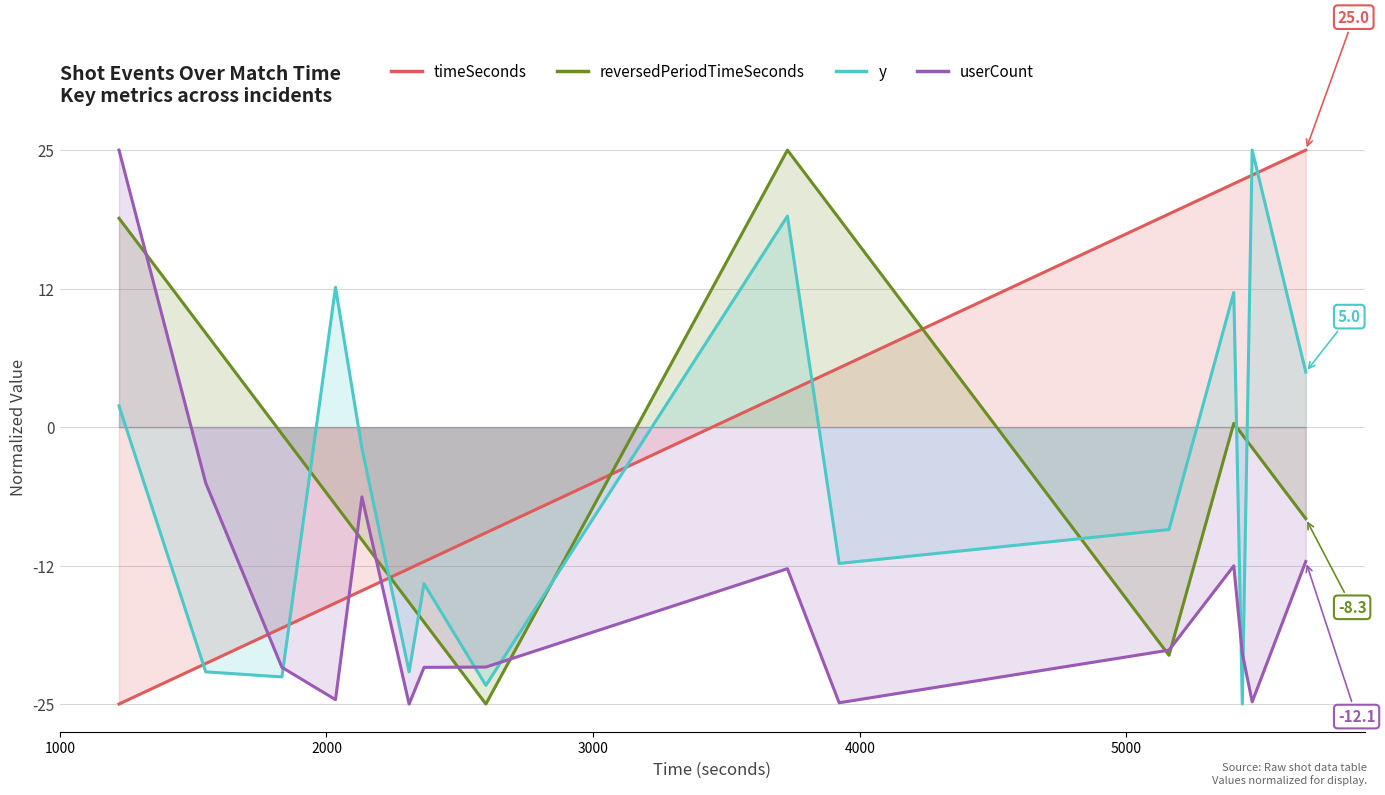

Count the number of categories in the chart.

15